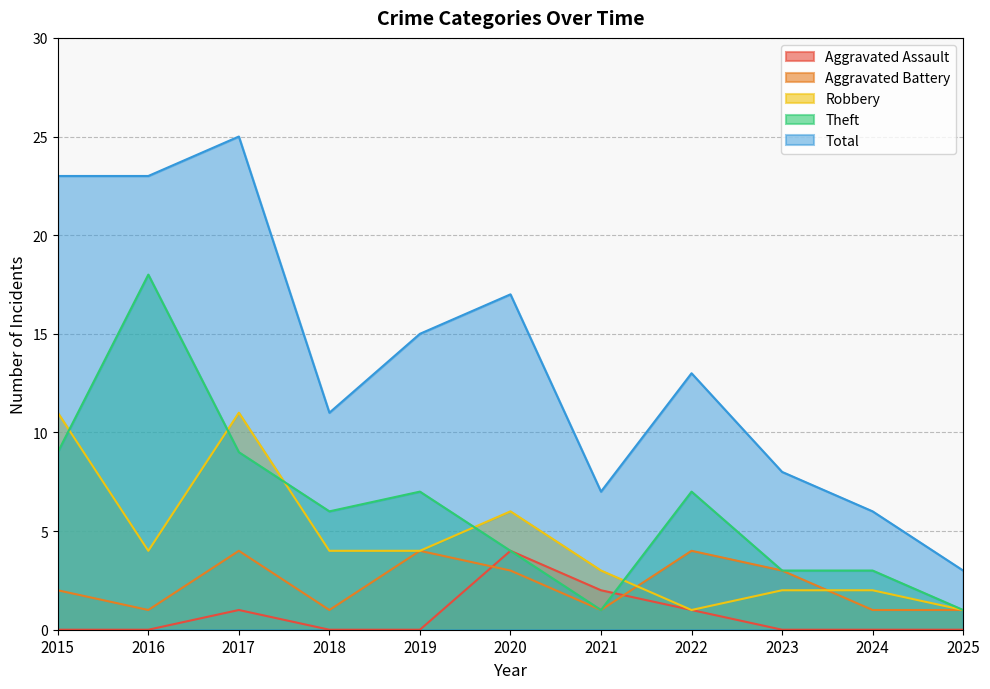

Reading left to right, extract all data points from this chart.

Aggravated Assault: 2015=0	2016=0	2017=1	2018=0	2019=0	2020=4	2021=2	2022=1	2023=0	2024=0	2025=0
Aggravated Battery: 2015=2	2016=1	2017=4	2018=1	2019=4	2020=3	2021=1	2022=4	2023=3	2024=1	2025=1
Robbery: 2015=11	2016=4	2017=11	2018=4	2019=4	2020=6	2021=3	2022=1	2023=2	2024=2	2025=1
Theft: 2015=9	2016=18	2017=9	2018=6	2019=7	2020=4	2021=1	2022=7	2023=3	2024=3	2025=1
Total: 2015=23	2016=23	2017=25	2018=11	2019=15	2020=17	2021=7	2022=13	2023=8	2024=6	2025=3